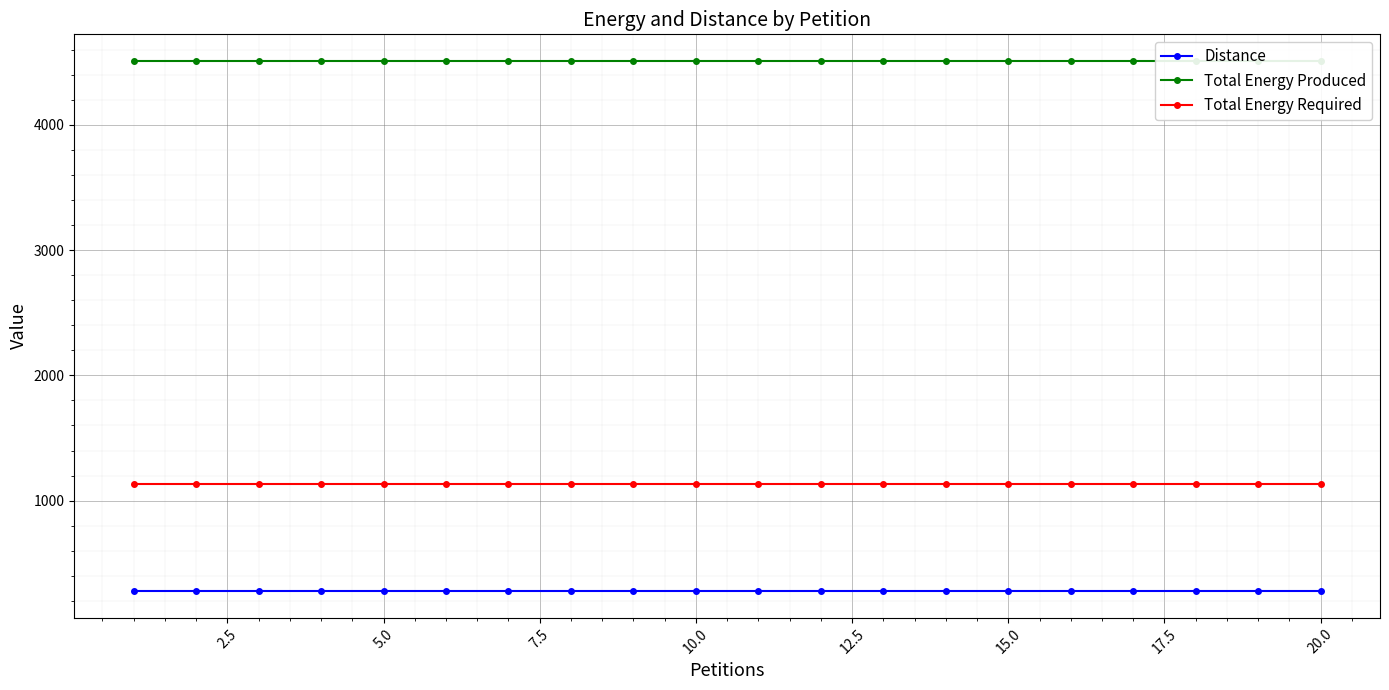

List the series in order of their overall mean, highest first.

Total Energy Produced, Total Energy Required, Distance